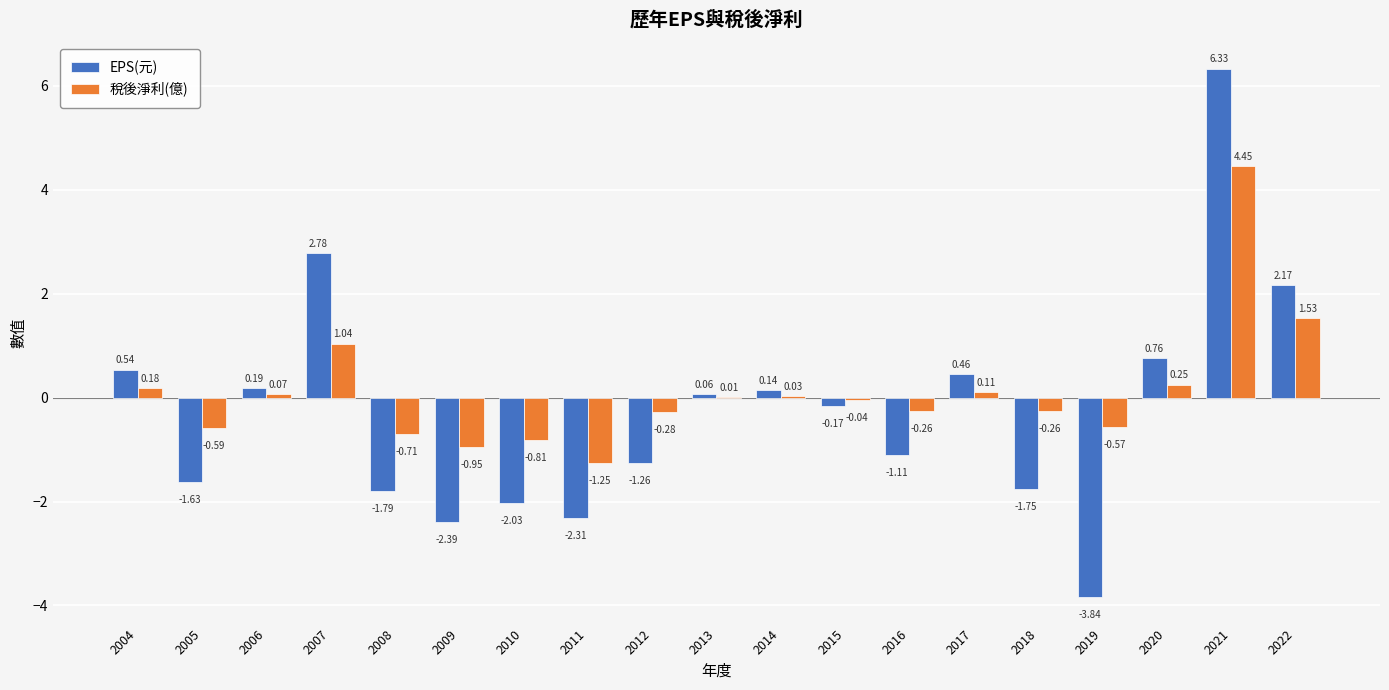

What is the sum of the EPS(元) values at 2021 and 2014?

6.5